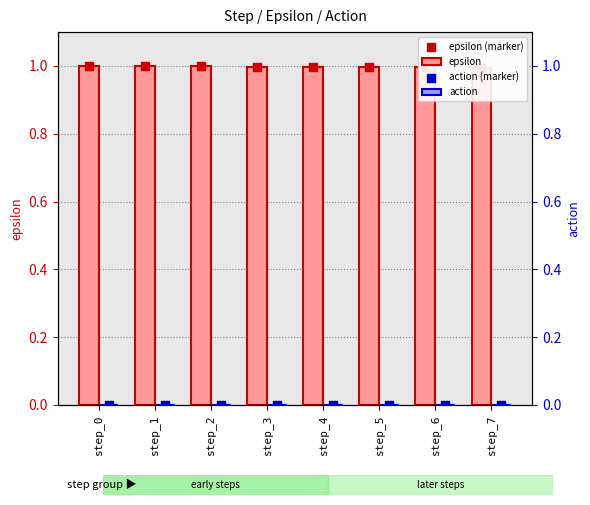

Which series has the largest total across all categories?

epsilon